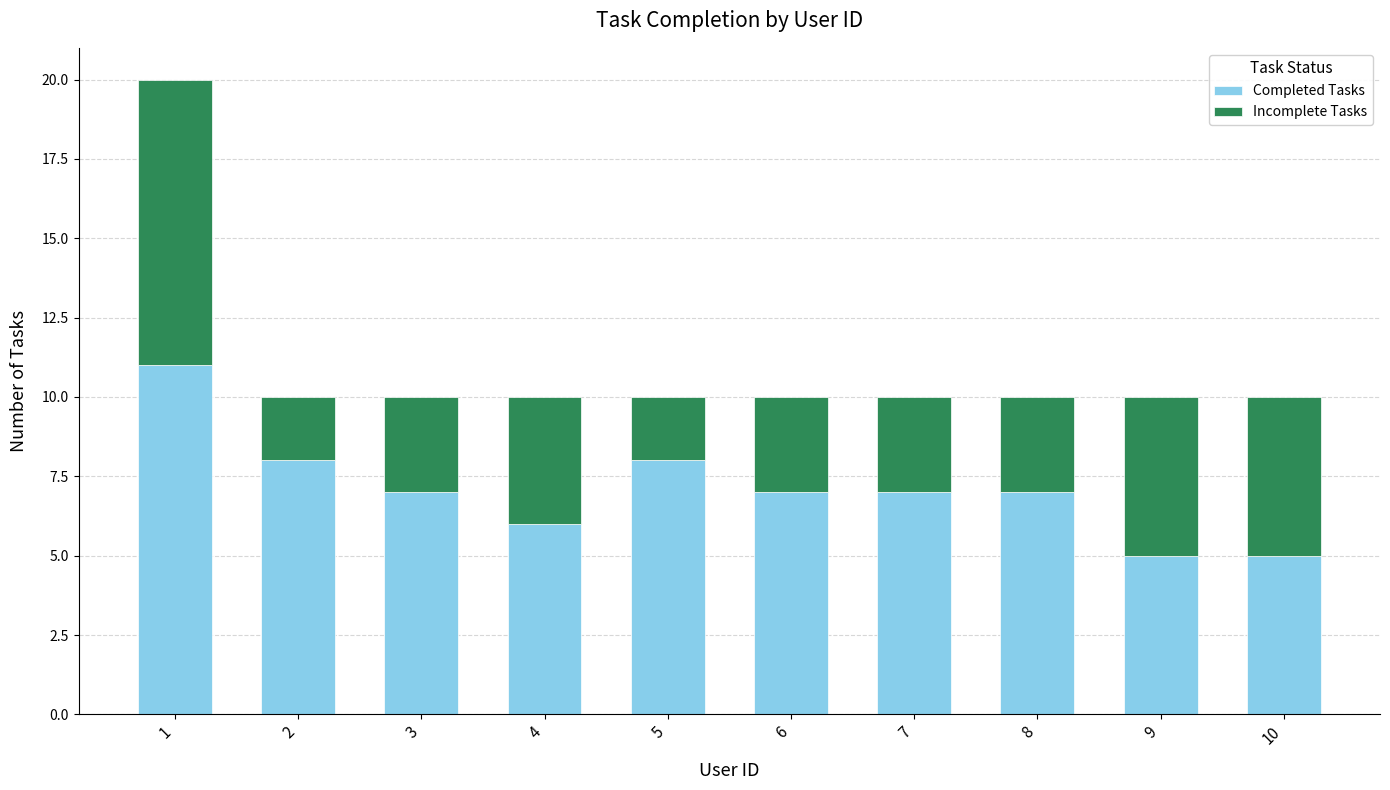

What is the sum of all Completed Tasks values?

71